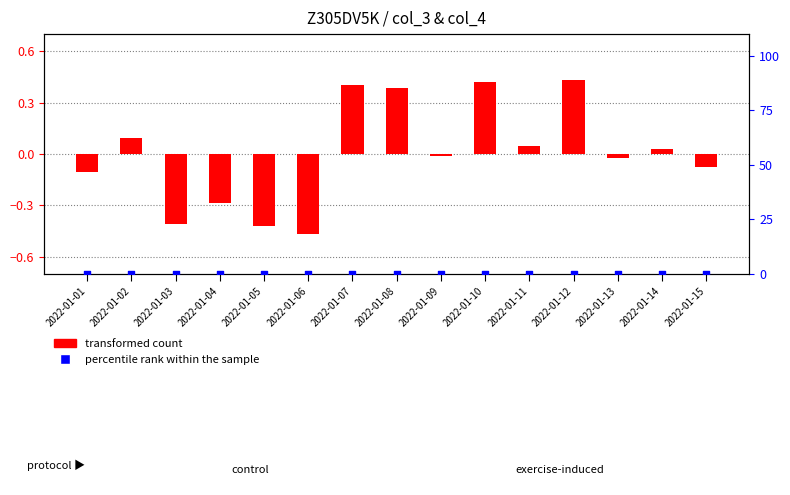

Which series reaches the maximum Y coordinate?

transformed count